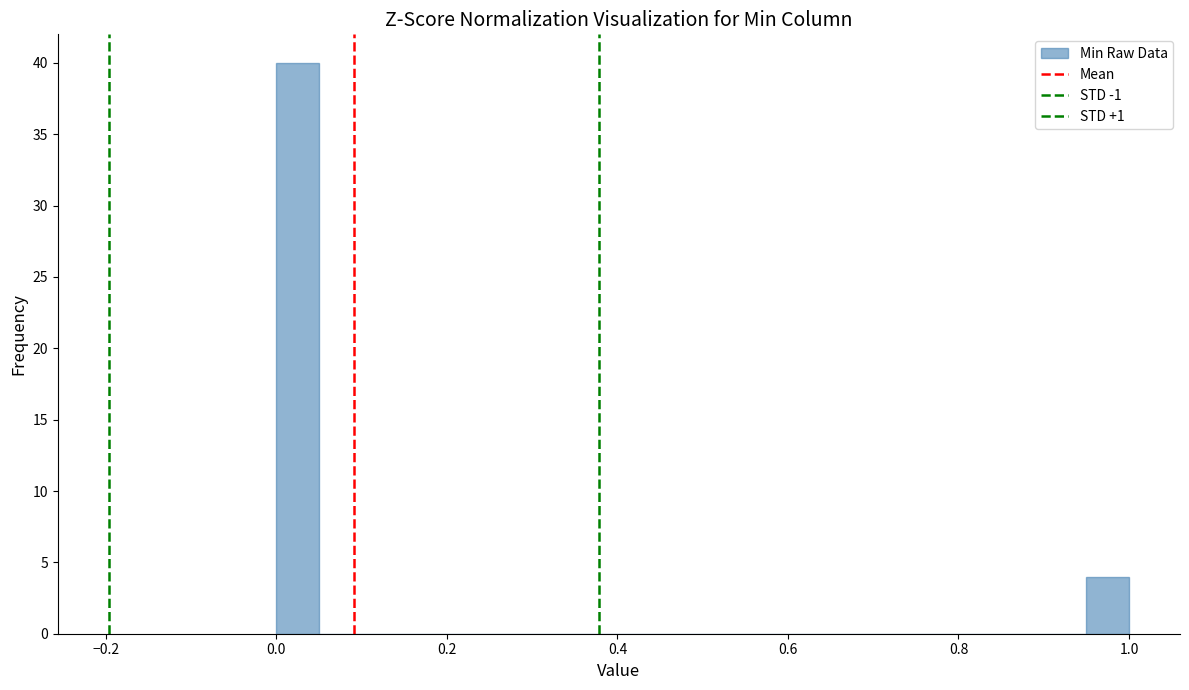

Around what value on the x-axis is the tallest bar? Give the approximate position of its centre, as read against the axis.

0.02